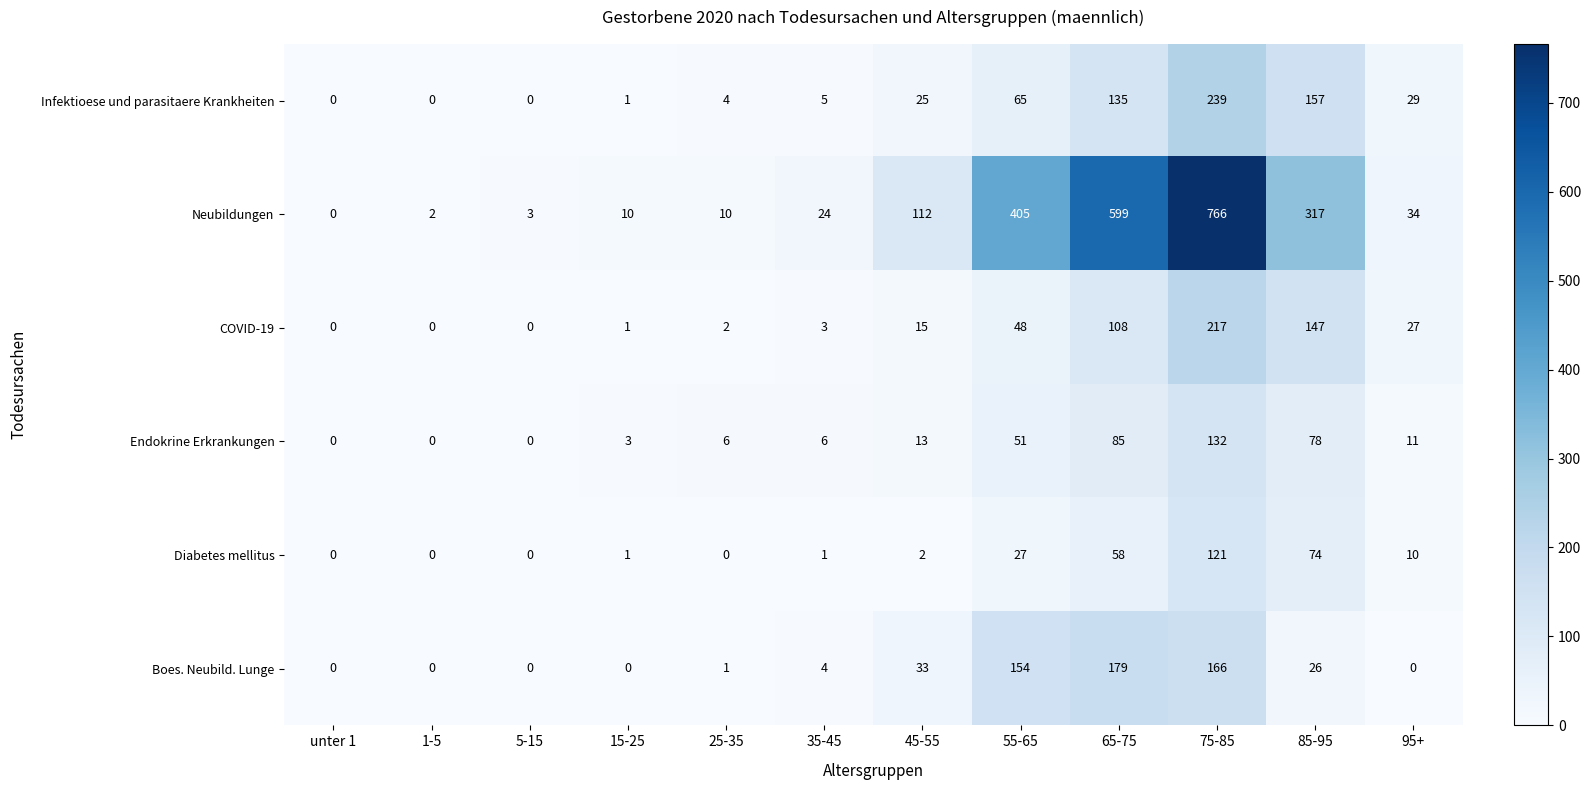

At which label does Endokrine Erkrankungen first exceed 11?

45-55